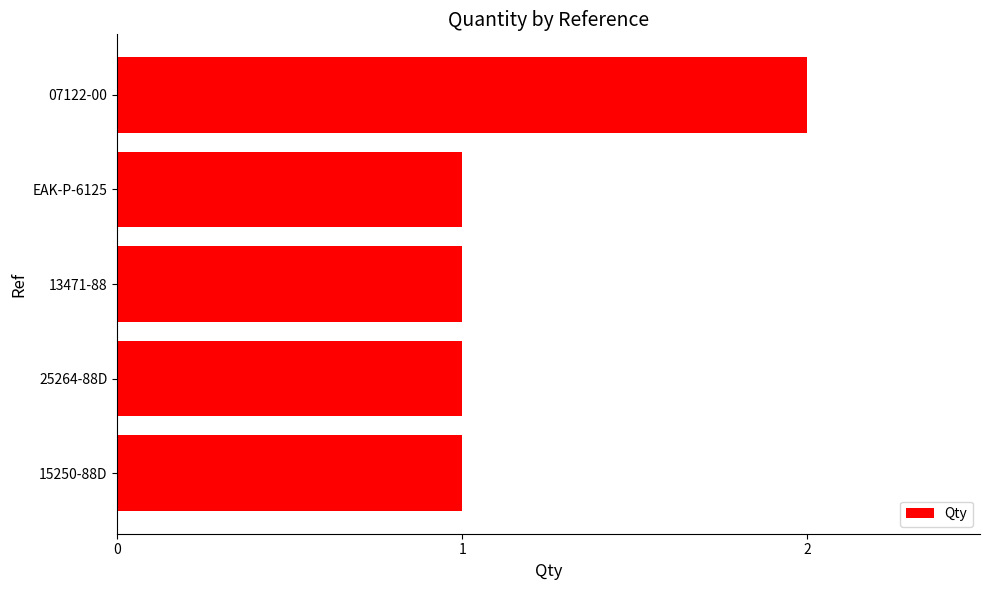

Which category has the highest value across all series?

07122-00